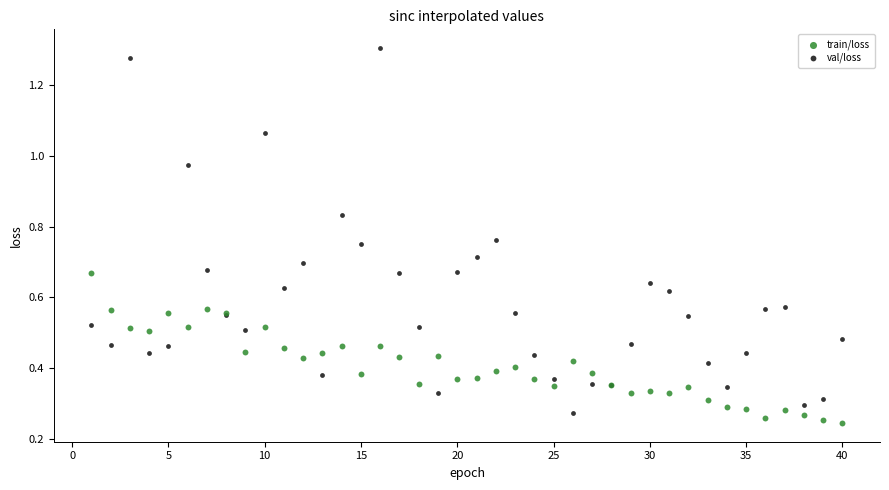

What are all the series names shown in the legend?

train/loss, val/loss